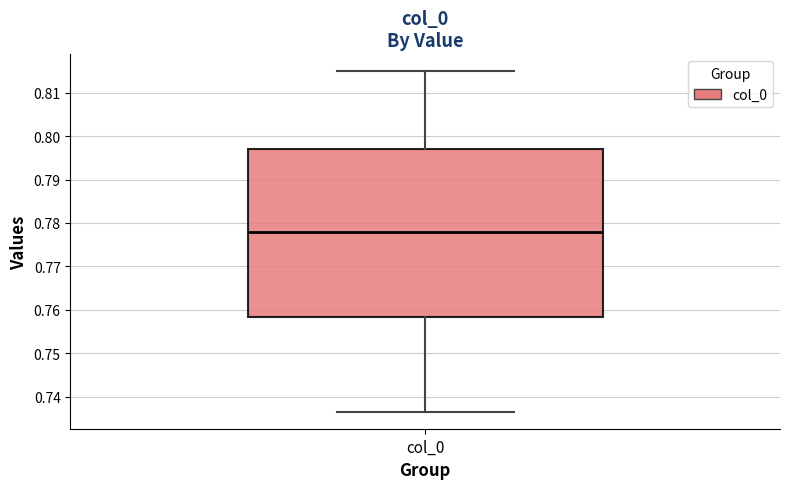

Transcribe this box plot: give where the median line is, the range the box spans, and where the two whiskers end, as read against the y-axis. The values are not printed on the chart, so give them approximately, as read against the axis.

median 0.778, box 0.758 to 0.797, whiskers 0.737 to 0.815